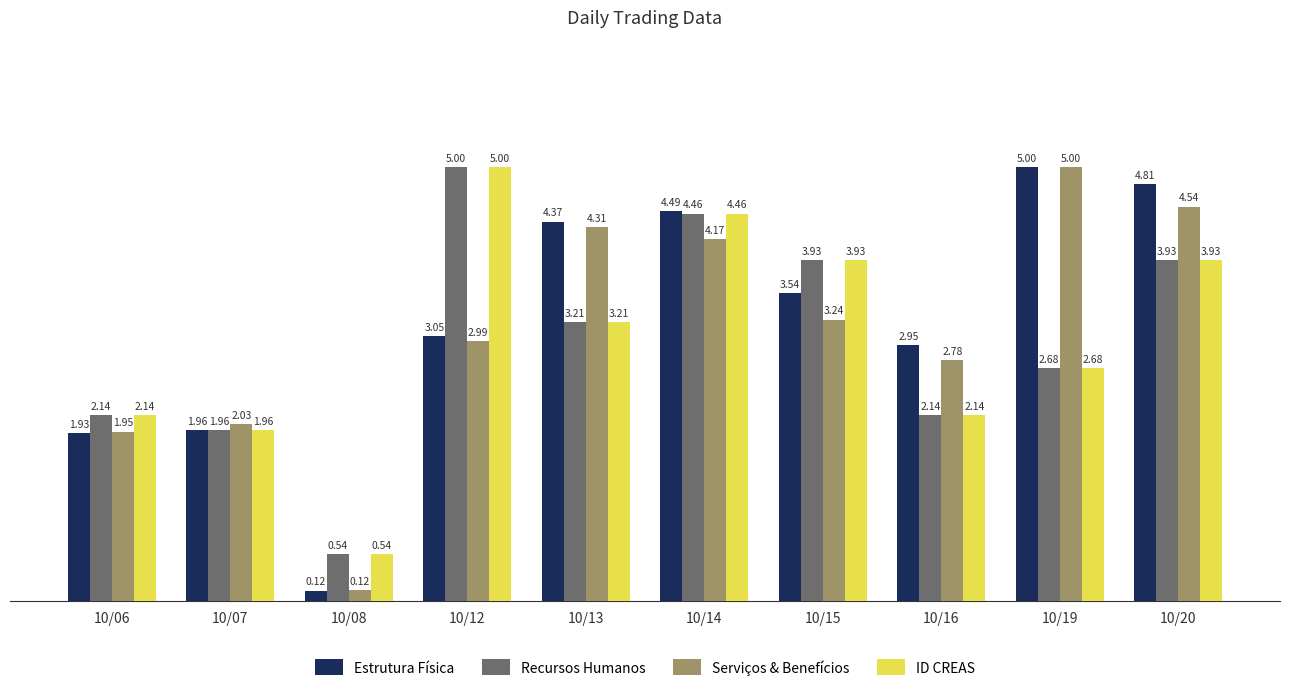

What is the spread (max minus min) of values at 10/15?

0.7